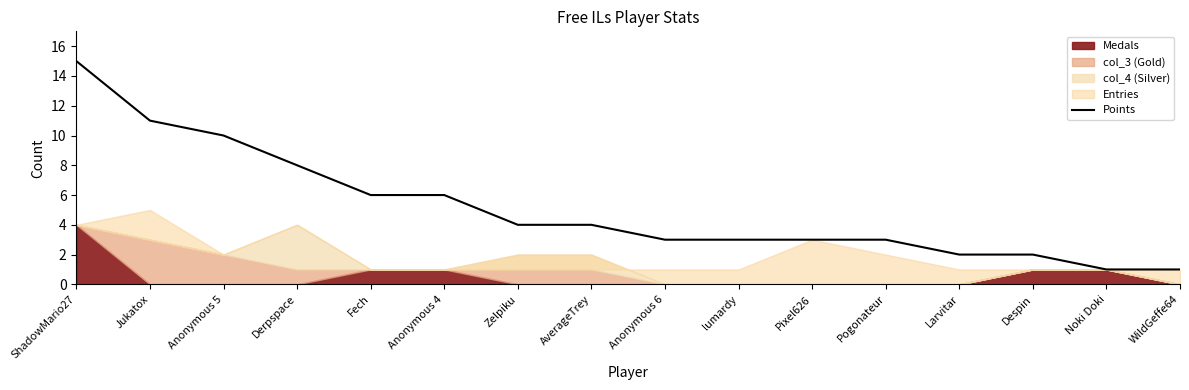

True or false: the data shows 3 at Pixel626.

True